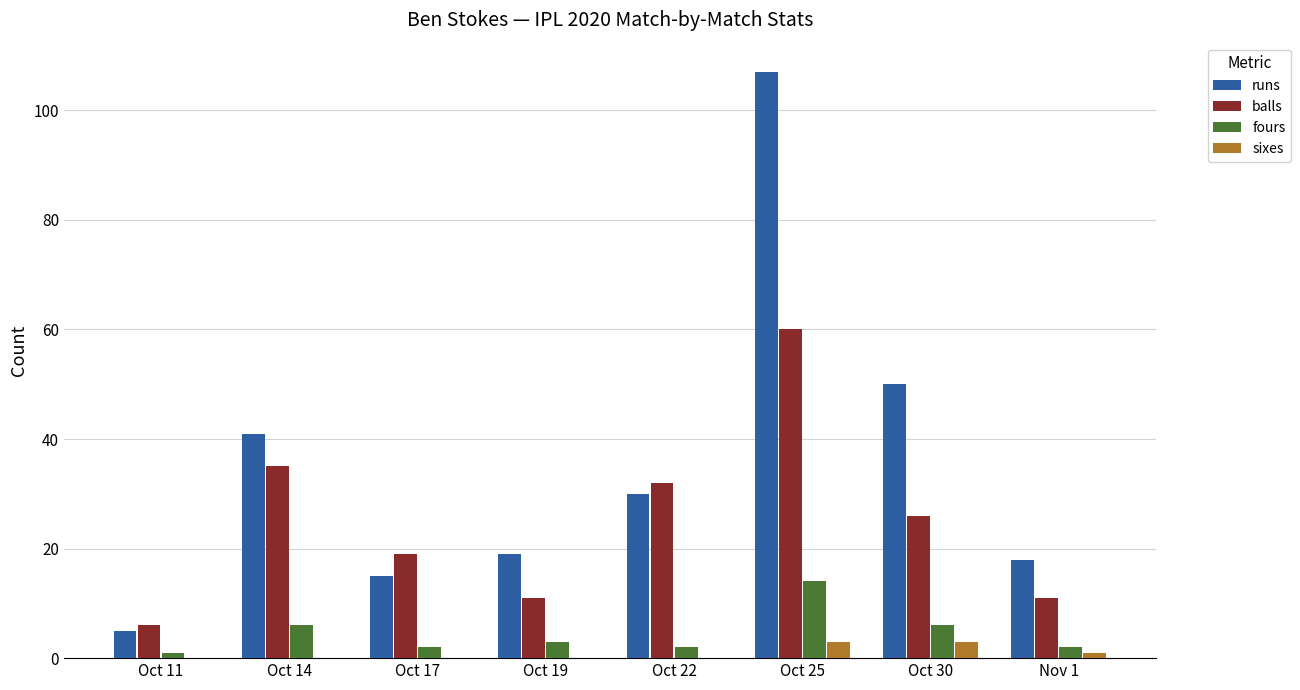

Where does the runs series first go above 30?

Oct 14